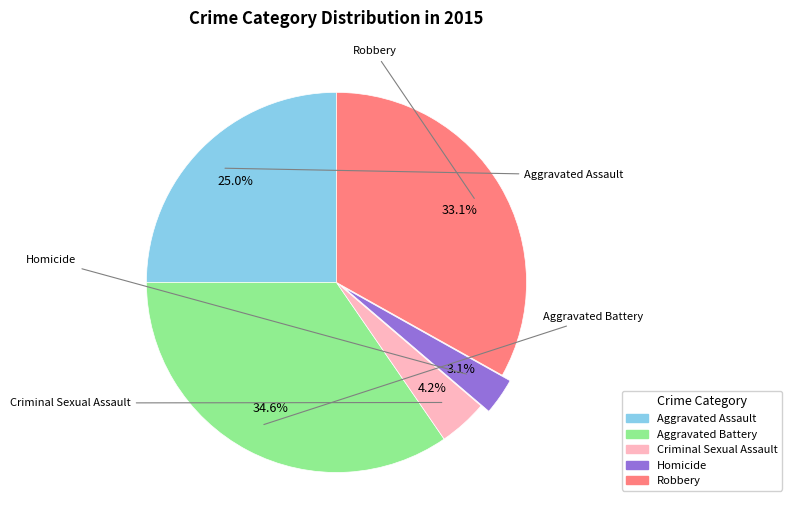

Rank the categories by value from highest to lowest.

Aggravated Battery, Robbery, Aggravated Assault, Criminal Sexual Assault, Homicide